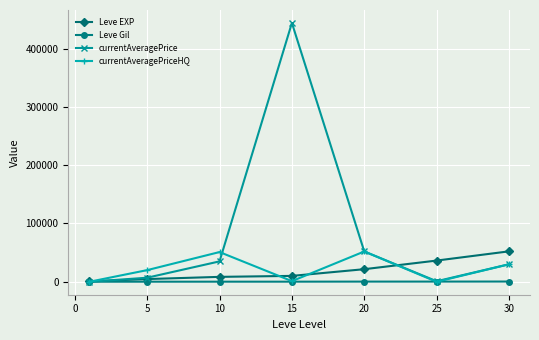

What is the highest value of the currentAveragePrice series?

444050